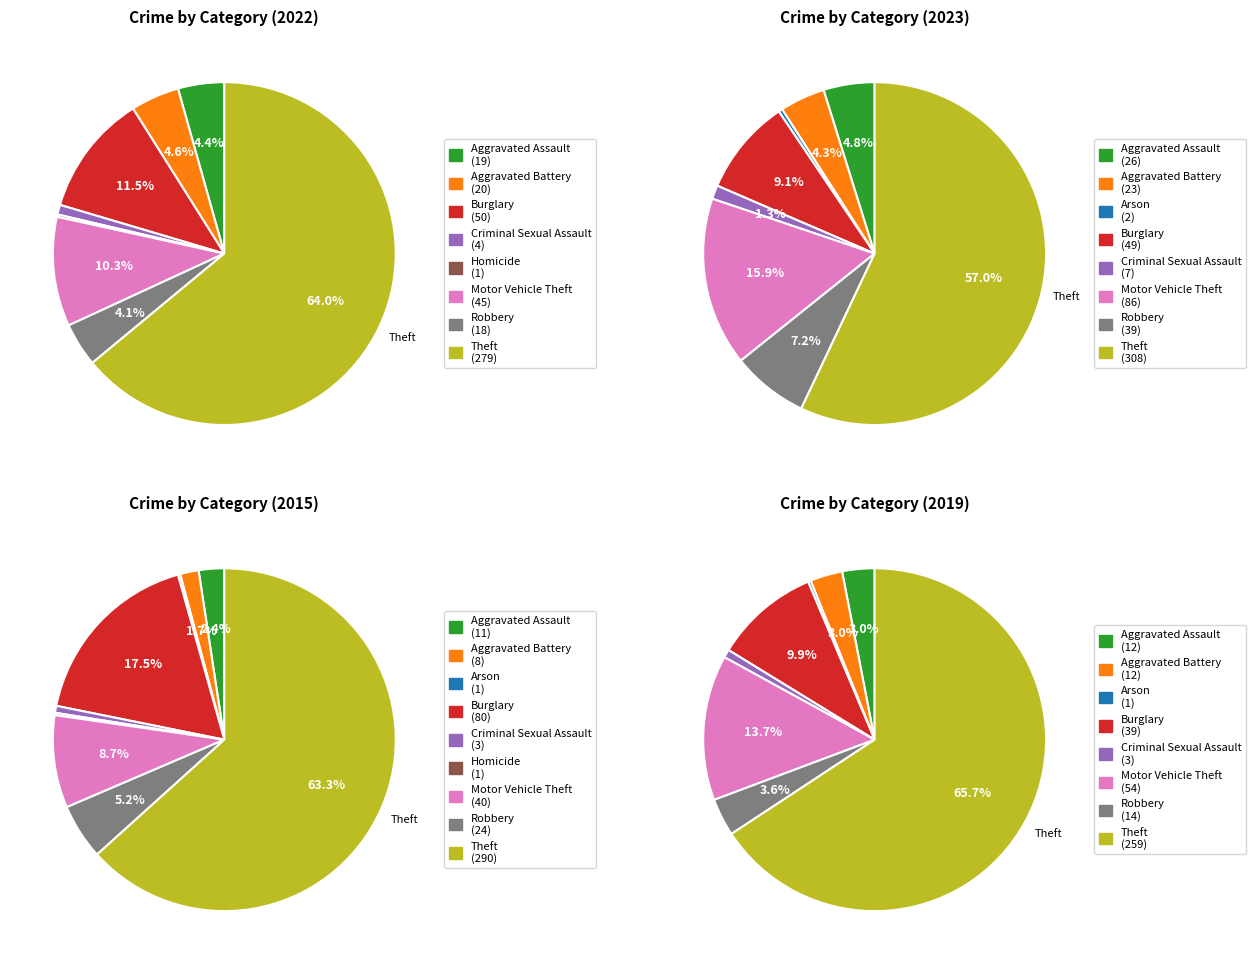

How many segments does this pie chart have?

9